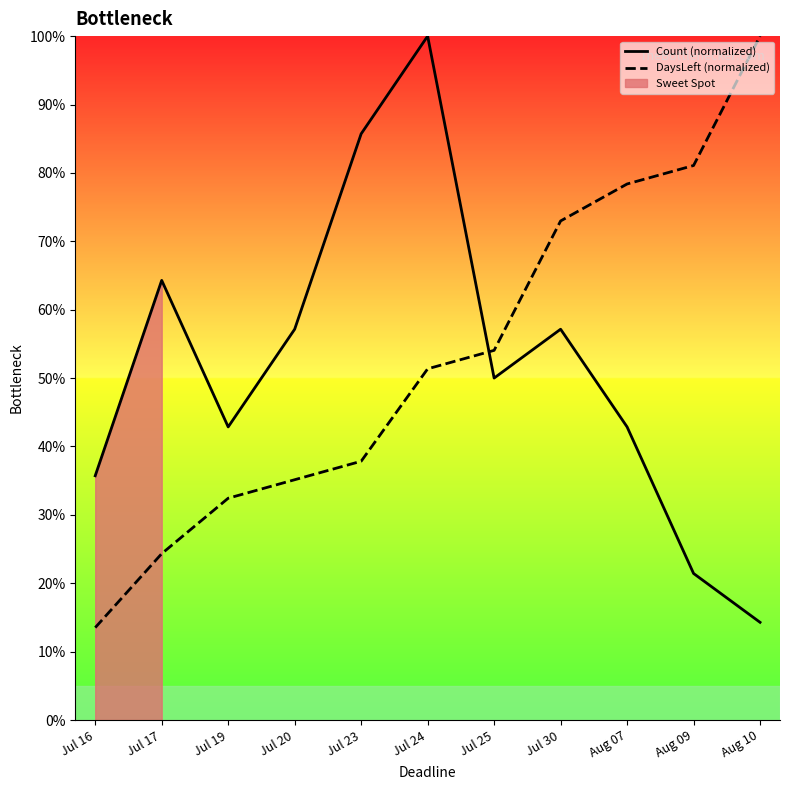

Reading right to left, transcribe all the data shown in this chart.

Count (normalized): Aug 10=14.3	Aug 09=21.4	Aug 07=42.9	Jul 30=57.1	Jul 25=50.0	Jul 24=100.0	Jul 23=85.7	Jul 20=57.1	Jul 19=42.9	Jul 17=64.3	Jul 16=35.7
DaysLeft (normalized): Aug 10=100.0	Aug 09=81.1	Aug 07=78.4	Jul 30=73.0	Jul 25=54.1	Jul 24=51.4	Jul 23=37.8	Jul 20=35.1	Jul 19=32.4	Jul 17=24.3	Jul 16=13.5